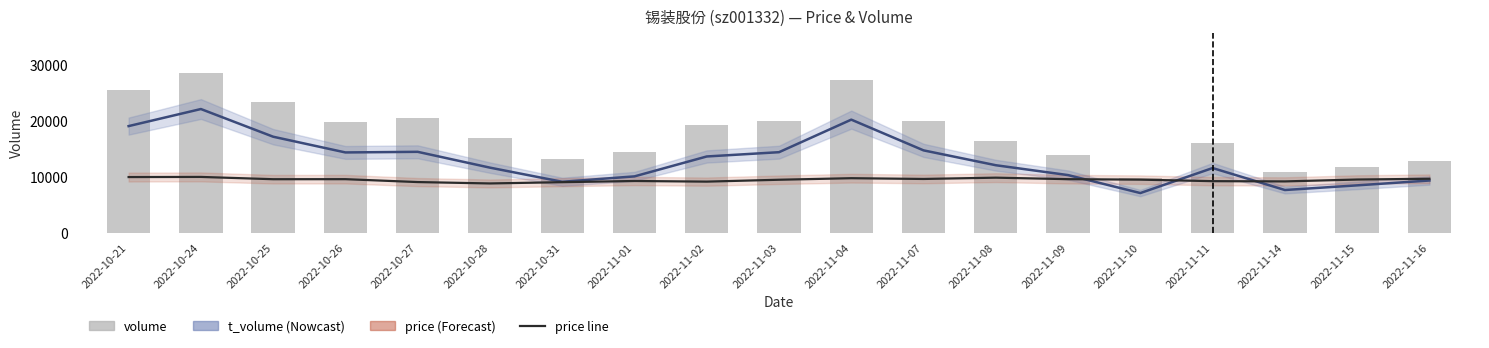

List the series in order of their overall mean, highest first.

volume, t_volume, price (scaled)